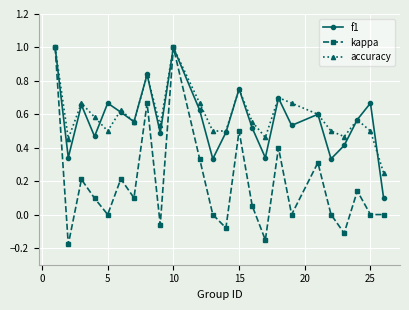

Which series has the largest range (max minus min)?

kappa